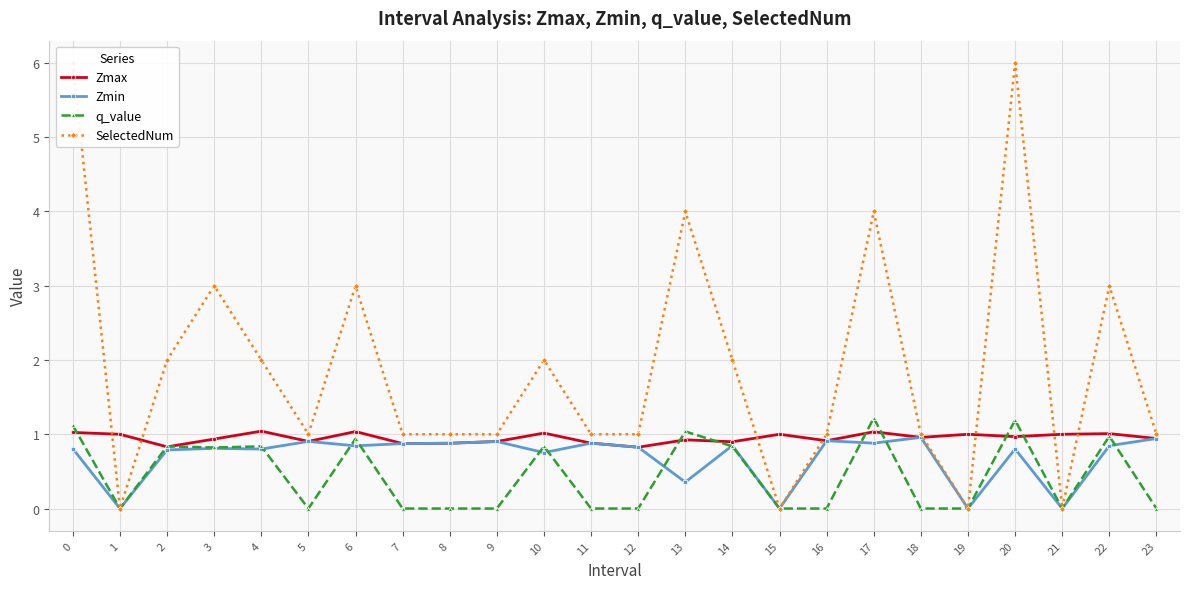

How many intersections are there between Zmax and q_value?

9